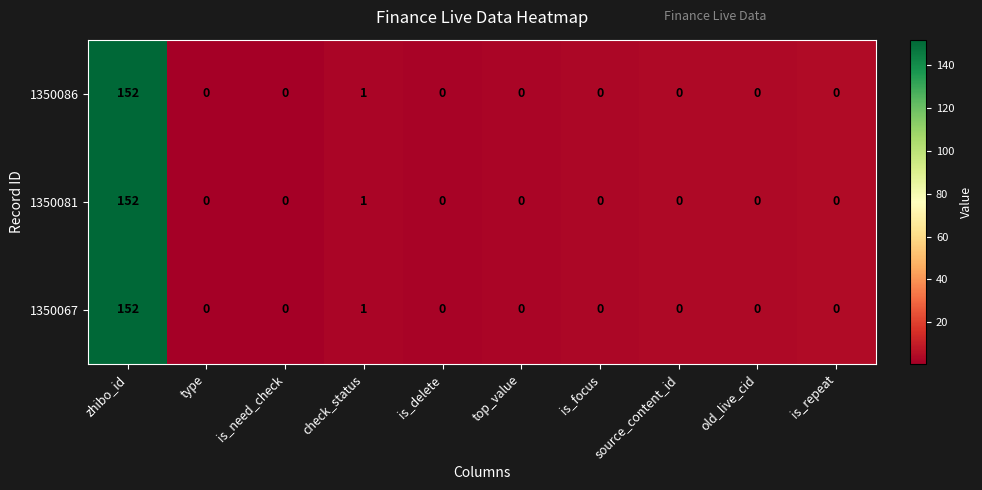

Where is 1350081 nearest to the value 76?

check_status